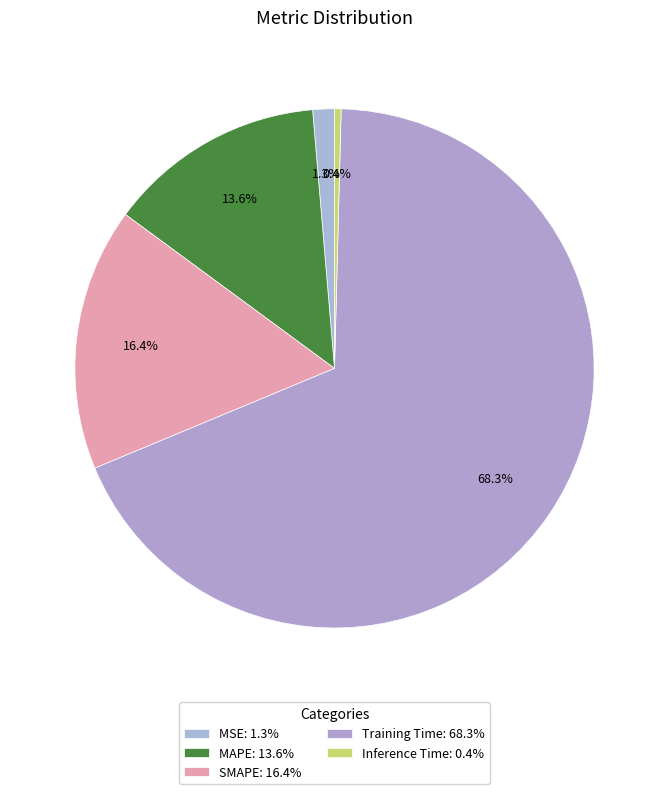

How many slices are in this pie chart?

5